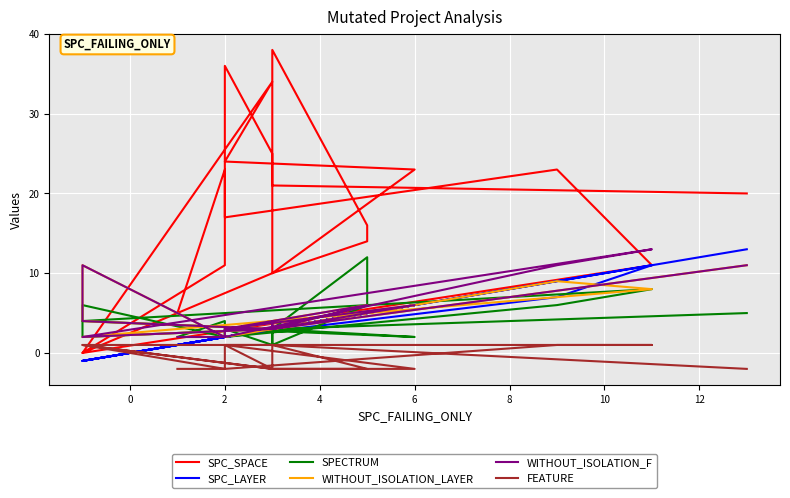

The FEATURE series shows -3 at −2. True or false?

False